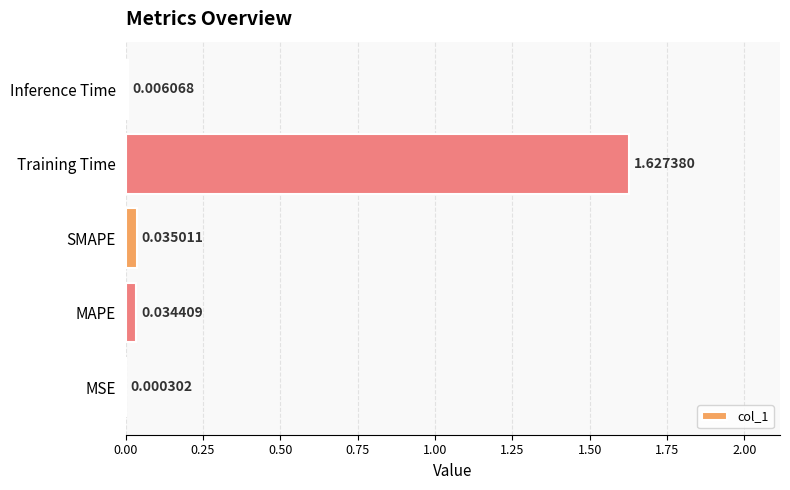

At which category does the chart reach its peak across all series?

Training Time